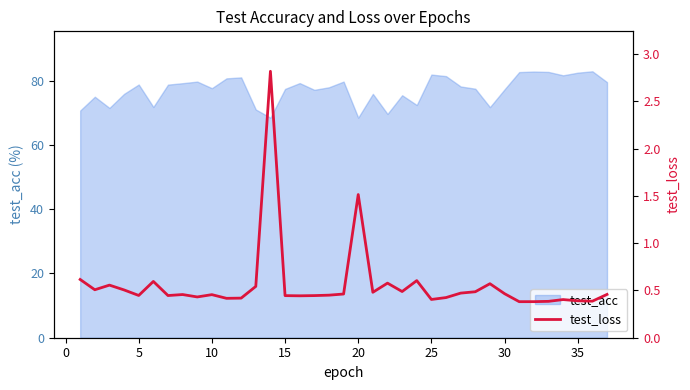

True or false: test_acc has a value of 98.3 at 20.

False